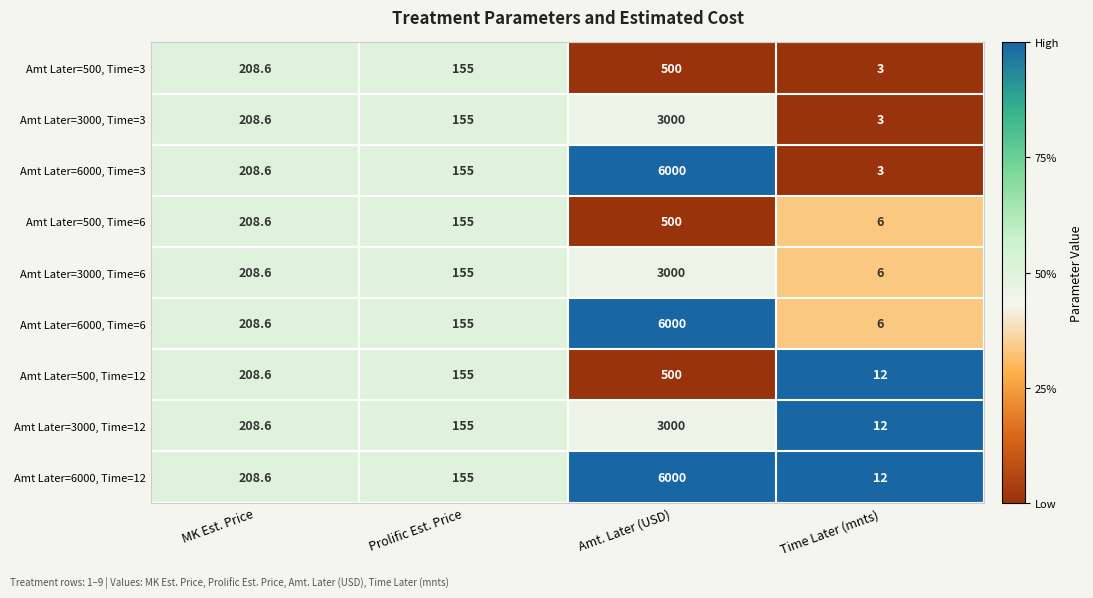

At which category does the chart reach its peak across all series?

Amt. Later (USD)